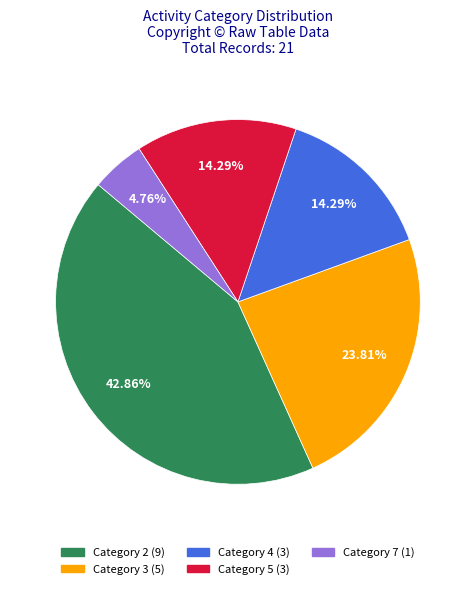

Does any single category account for the majority?

No